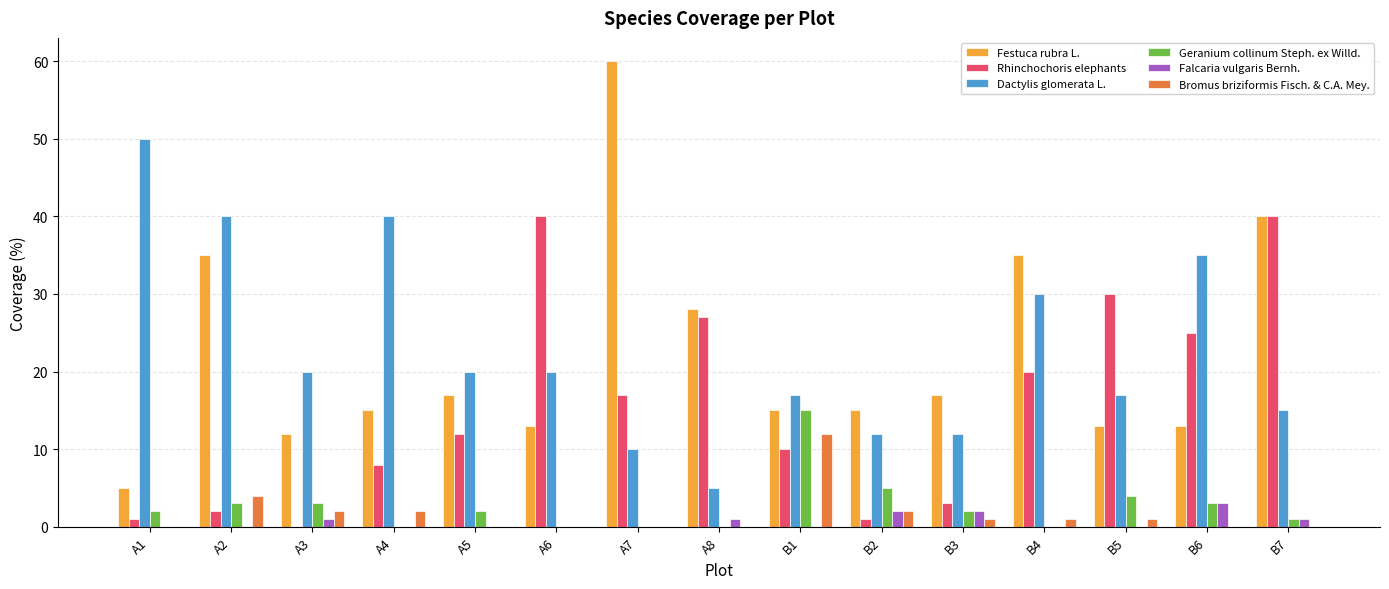

What is the highest value of the Rhinchochoris elephants series?

40